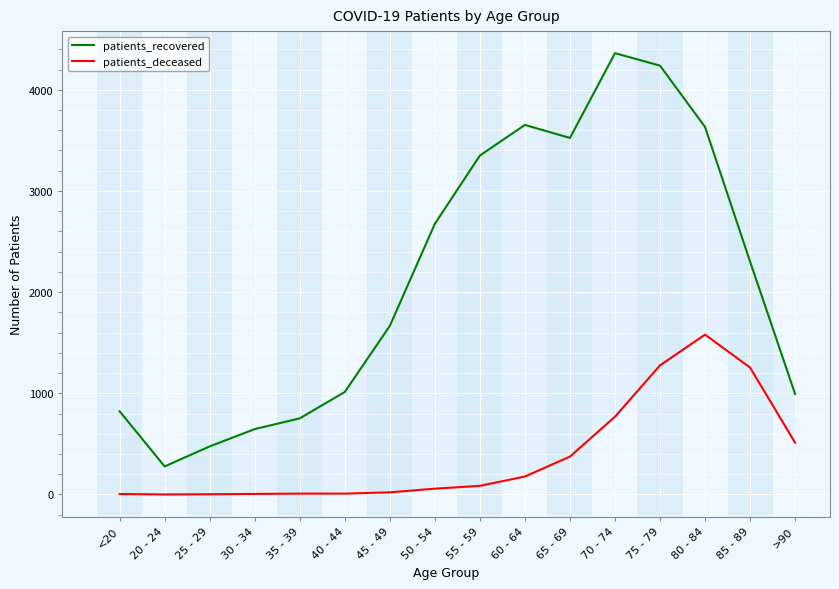

What is the greatest value displayed?

4362